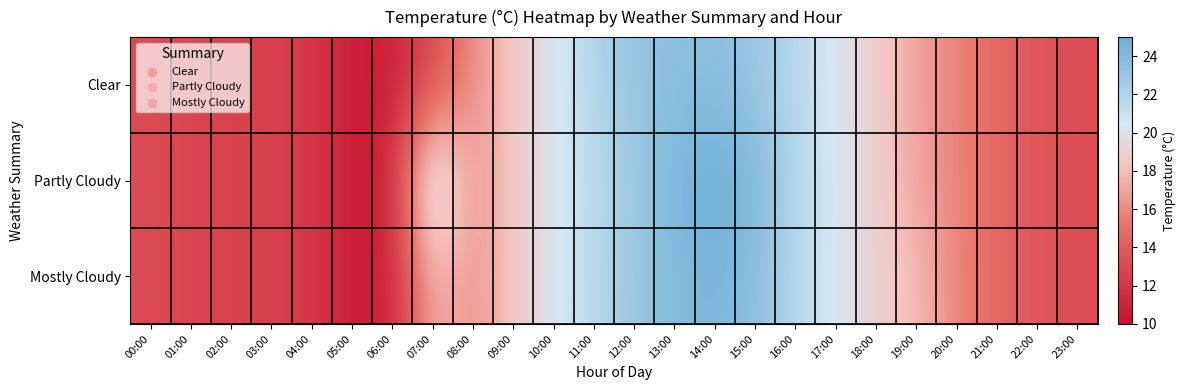

Which series has the widest spread of values?

Partly Cloudy